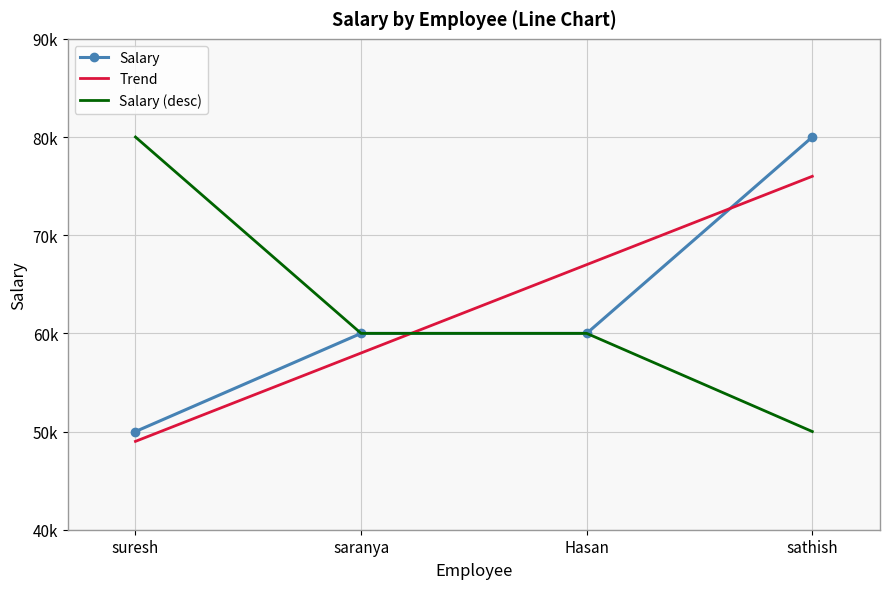

Reading left to right, what are all the values shown in this chart?

Salary: suresh=50000.0	saranya=60000.0	Hasan=60000.0	sathish=80000.0
Trend: suresh=49000.0	saranya=58000.0	Hasan=67000.0	sathish=76000.0
Salary (desc): suresh=80000.0	saranya=60000.0	Hasan=60000.0	sathish=50000.0